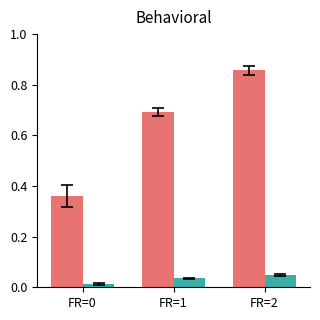

What is the difference between the highest and lowest values at FR=1?

0.7